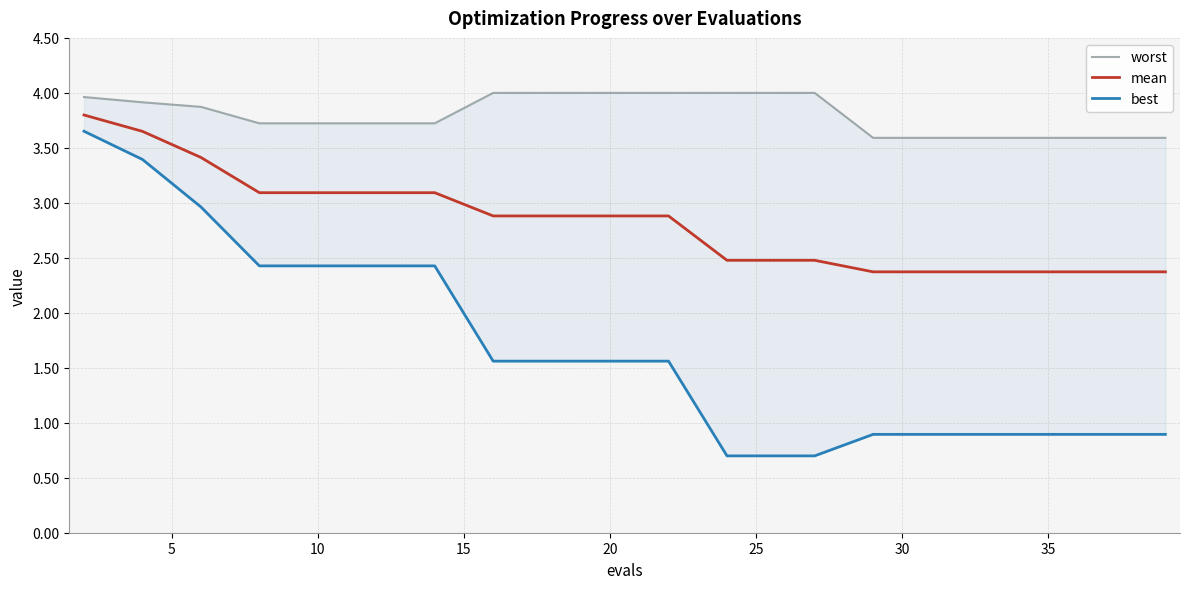

Which series has the largest total across all categories?

worst